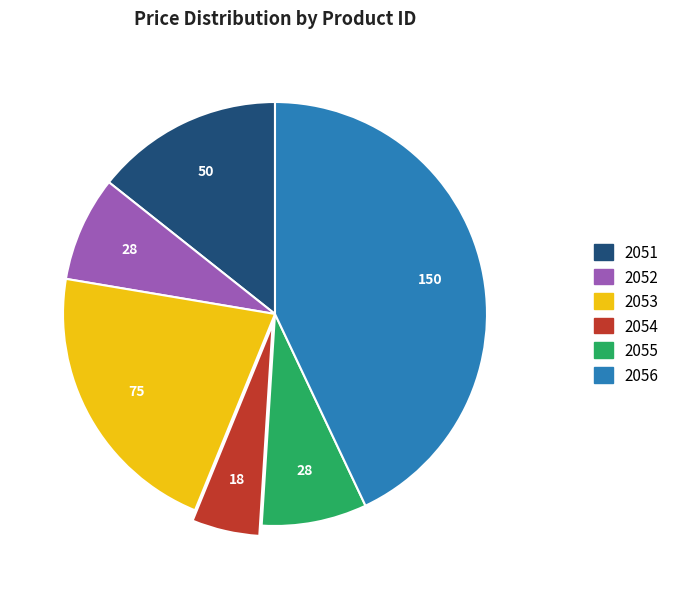

What is the smallest slice in the pie chart?

2054